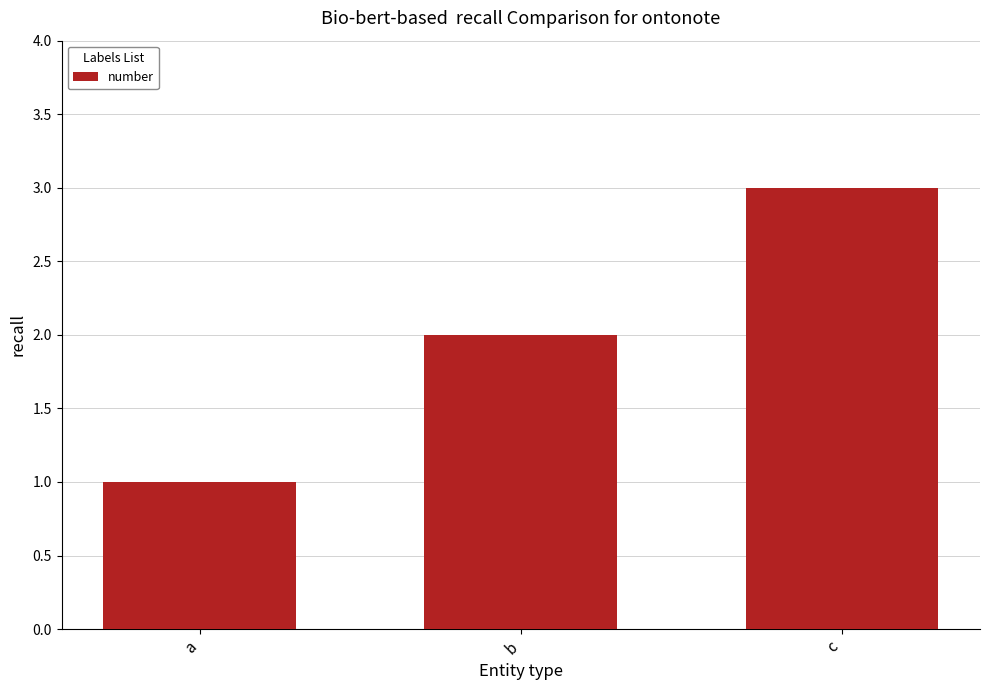

The value at c is 3. True or false?

True